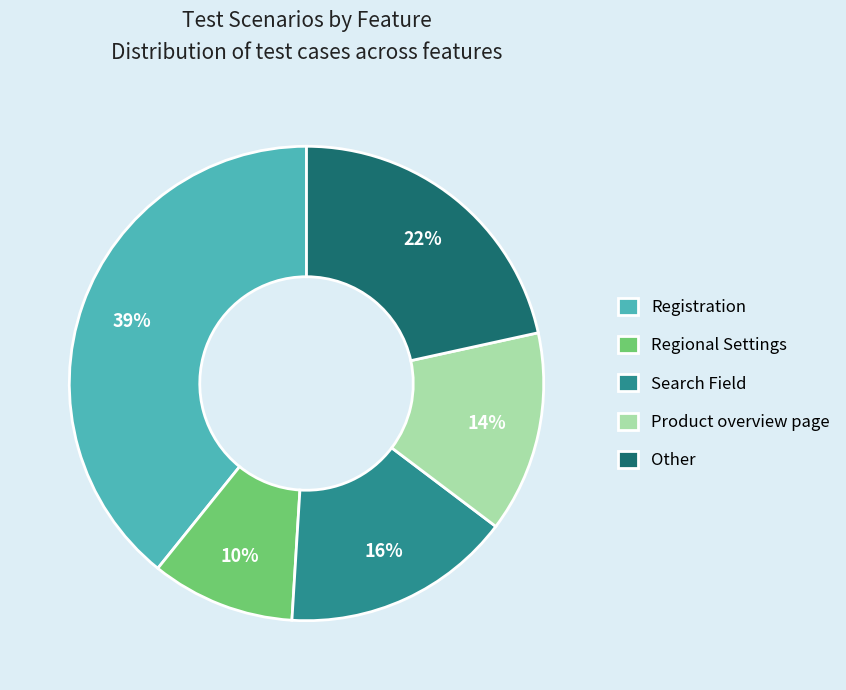

Combined, do Search Field and Other account for over 50%?

No